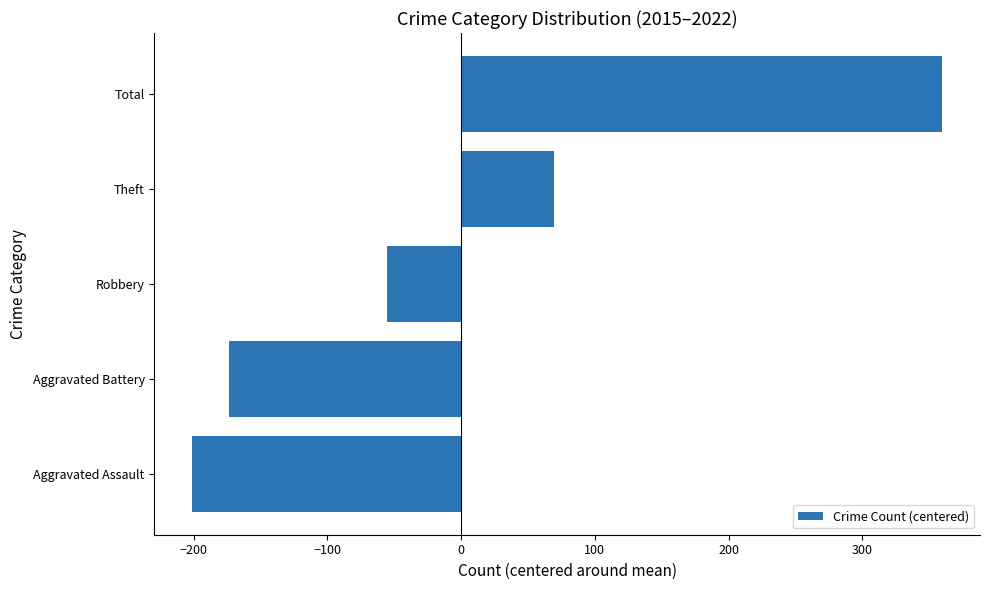

List the labels in order of value, largest first.

Total, Theft, Robbery, Aggravated Battery, Aggravated Assault